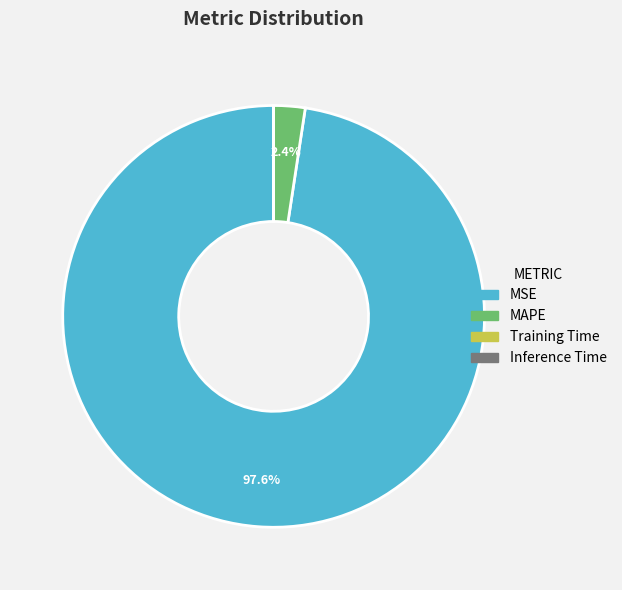

What is the majority slice?

MSE